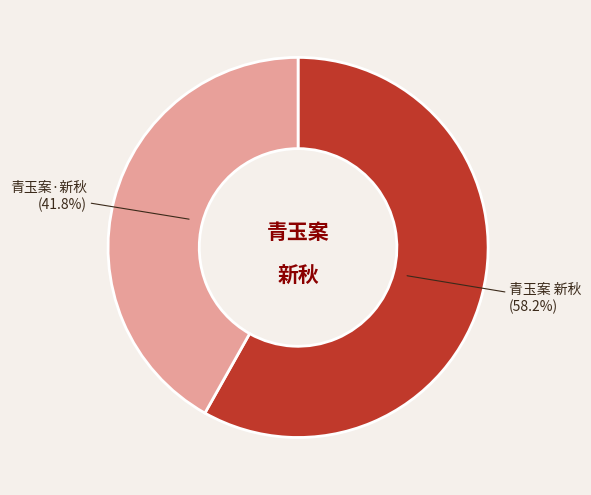

Do 青玉案·新秋 and 青玉案 新秋 together represent more than half of the pie?

Yes